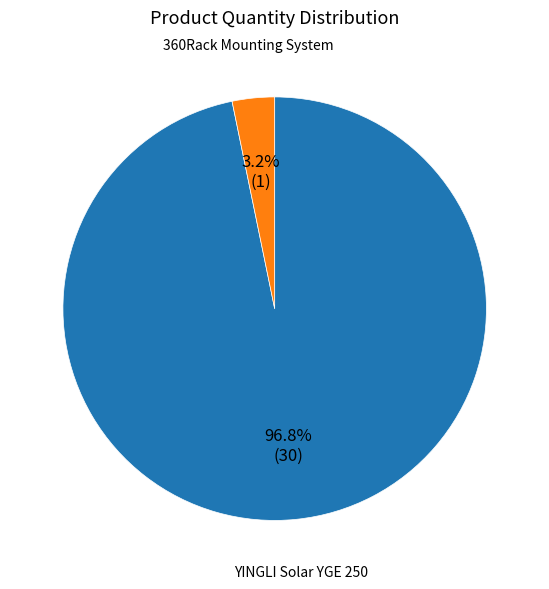

Does any single category account for the majority?

Yes